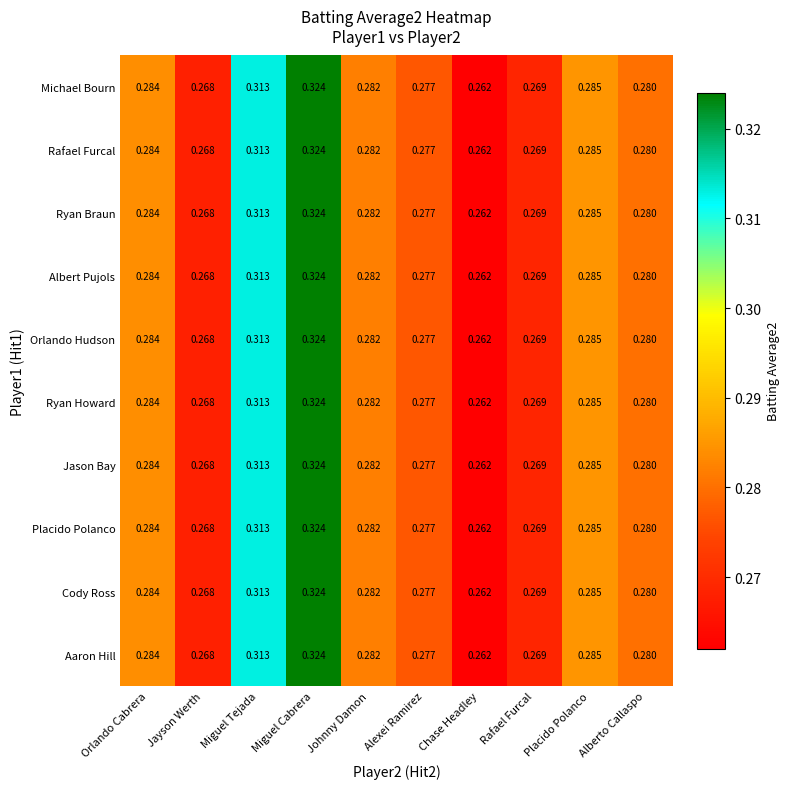

At which category is the sum across all series the highest?

Miguel Cabrera